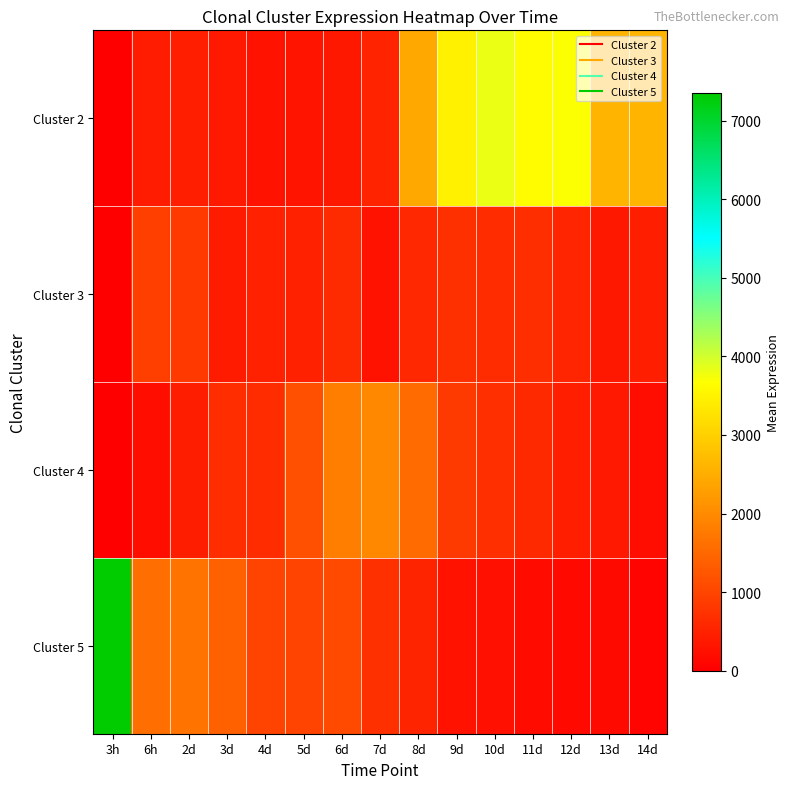

Reading left to right, extract all data points from this chart.

Cluster 2: 3h=0.1	6h=422.9	2d=447.0	3d=378.4	4d=274.1	5d=310.1	6d=363.0	7d=529.4	8d=2440.0	9d=3485.1	10d=3819.8	11d=3640.2	12d=3693.4	13d=2615.1	14d=2623.2
Cluster 3: 3h=0.0	6h=920.0	2d=833.0	3d=415.0	4d=491.0	5d=491.5	6d=637.0	7d=276.0	8d=602.5	9d=709.5	10d=646.5	11d=682.0	12d=554.0	13d=369.5	14d=470.0
Cluster 4: 3h=0.0	6h=217.5	2d=433.0	3d=666.5	4d=649.5	5d=1149.5	6d=1835.0	7d=1975.5	8d=1557.0	9d=851.5	10d=701.0	11d=605.5	12d=461.0	13d=376.0	14d=211.5
Cluster 5: 3h=7348.6	6h=1599.4	2d=1670.5	3d=1399.3	4d=979.0	5d=988.0	6d=1090.3	7d=714.0	8d=536.8	9d=280.0	10d=248.5	11d=185.5	12d=151.3	13d=159.1	14d=84.2